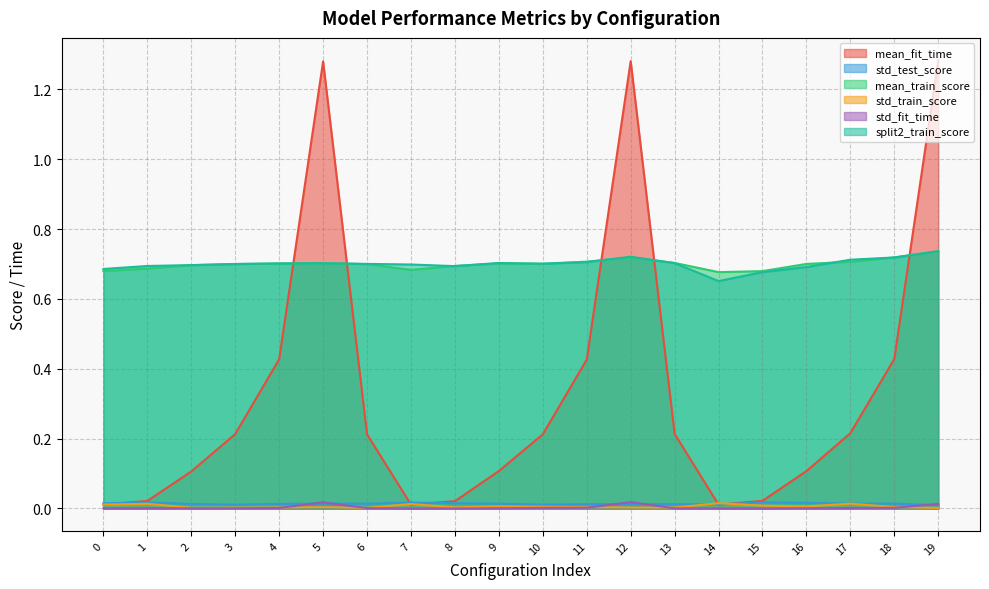

Where is mean_train_score nearest to the value 0?

14